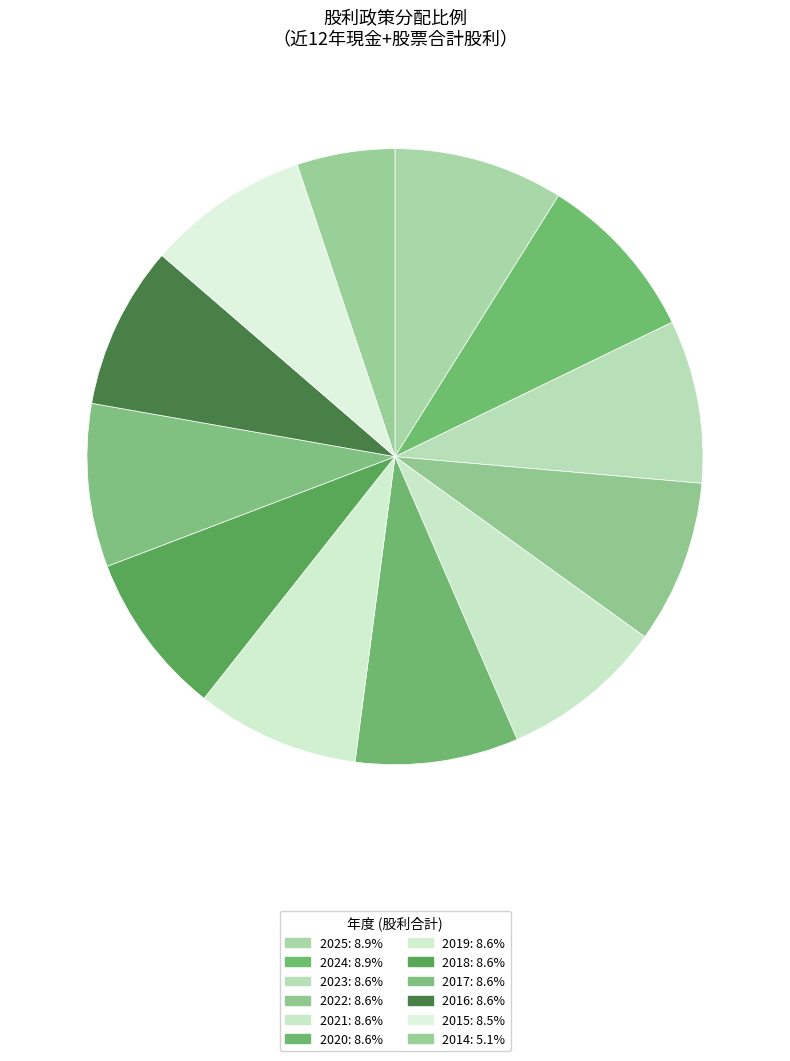

How many segments does this pie chart have?

12